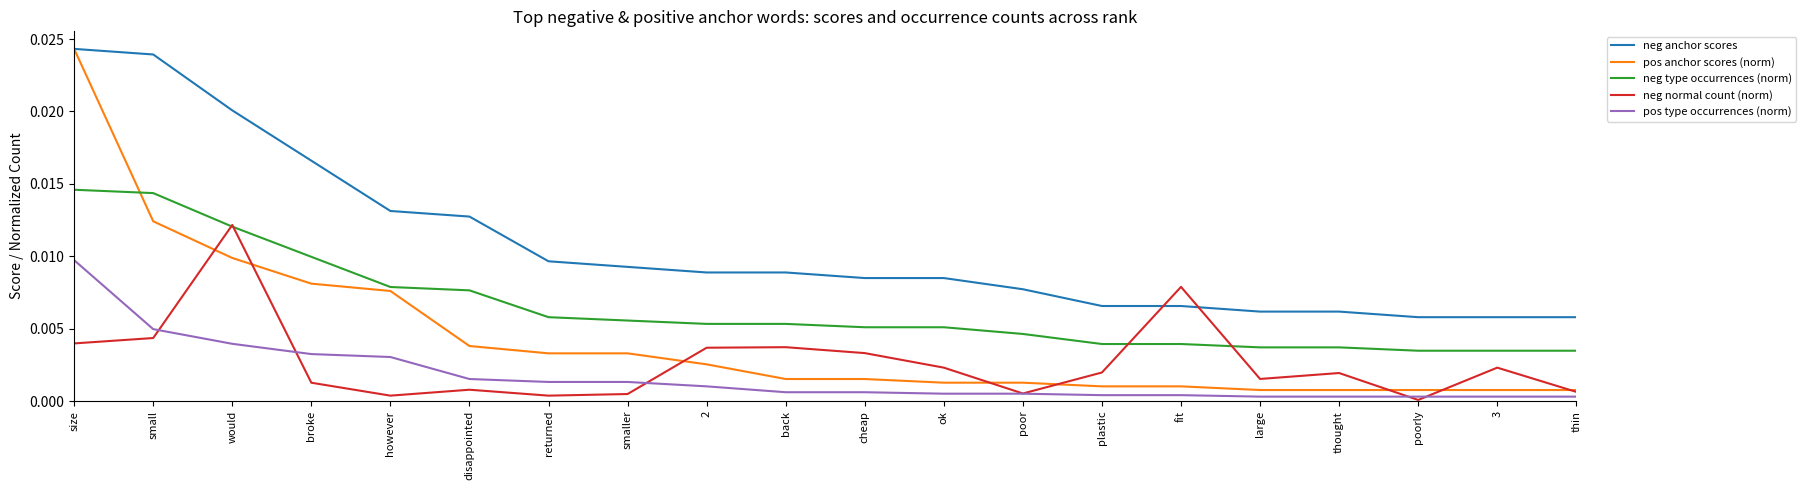

True or false: neg normal count (norm) and pos anchor scores (norm) intersect in this chart.

True